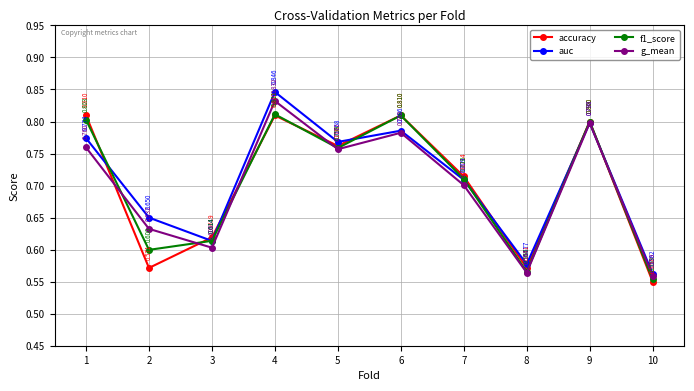

What is the value of the accuracy point at the 10th from the left?

0.6